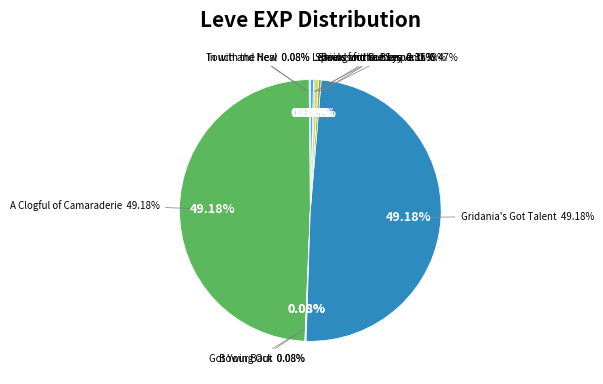

True or false: A Clogful of Camaraderie accounts for 56% of the total.

False